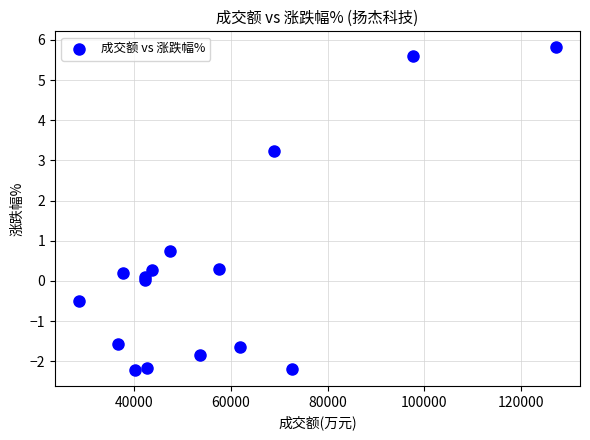

What Y value in the scatter plot is closest to 1?

0.7